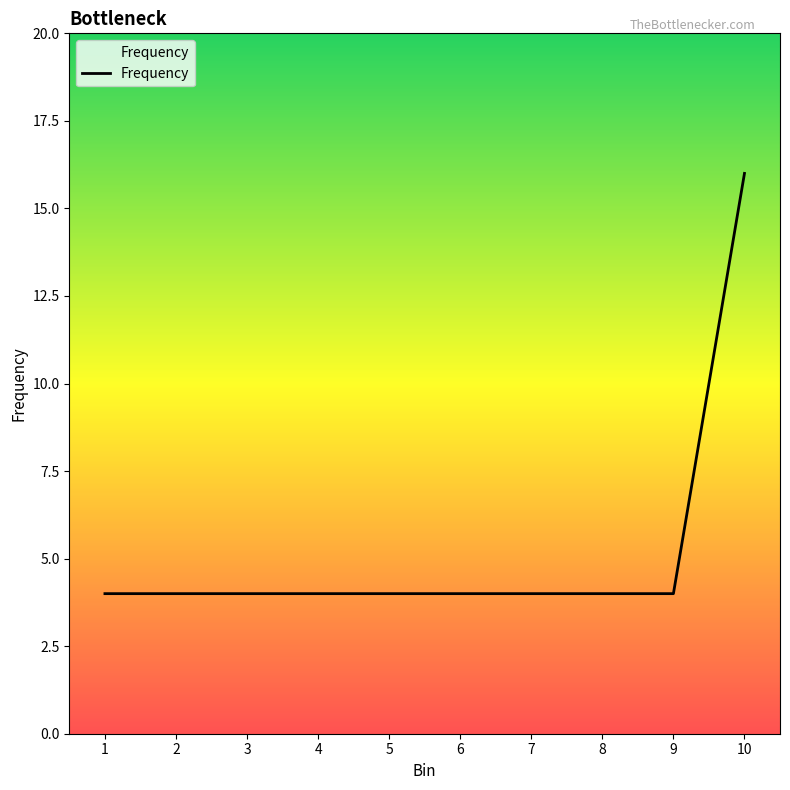

Reading left to right, list all the values displayed in this chart.

1=4	2=4	3=4	4=4	5=4	6=4	7=4	8=4	9=4	10=16